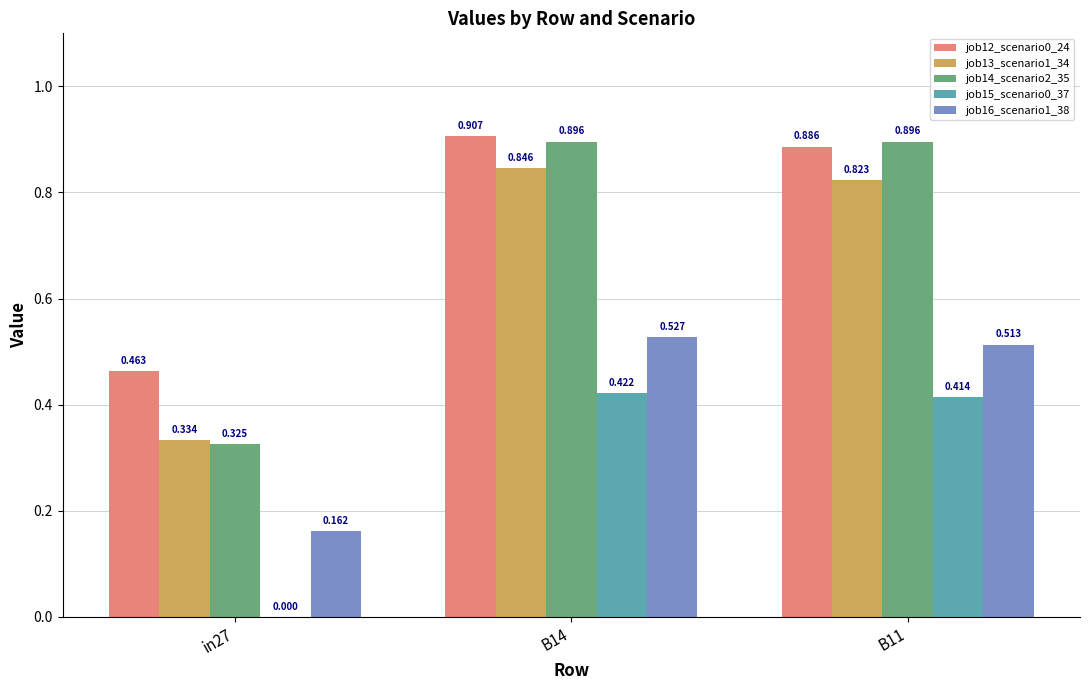

How many groups of bars are there?

3